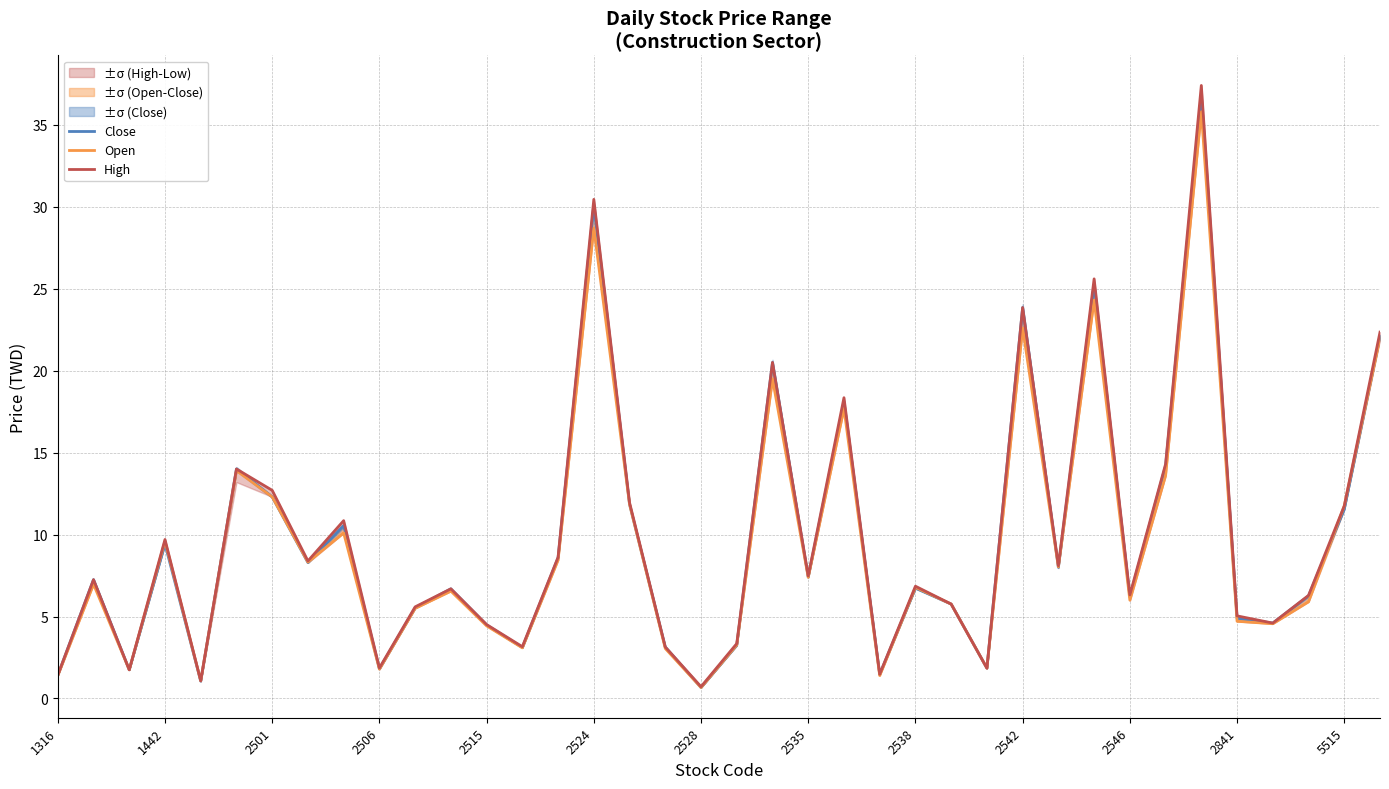

At 2501, list the series in order from smallest to largest.

Close, Open, High